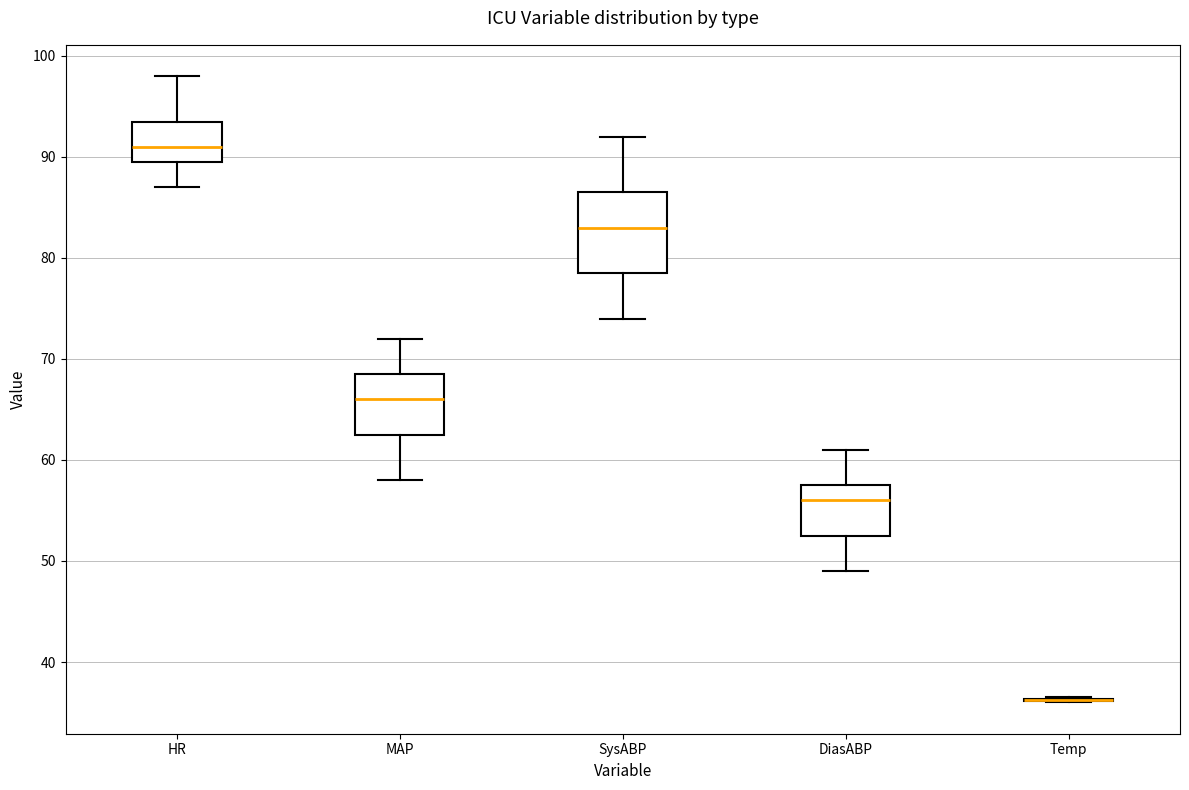

Reading left to right, read every box against the y-axis: the position of its median line, the range the box covers, and the ends of its whiskers. The values are not printed on the chart, so give them approximately, as read against the axis.

HR: median 91, box 90 to 94, whiskers 87 to 98
MAP: median 66, box 63 to 69, whiskers 58 to 72
SysABP: median 83, box 79 to 87, whiskers 74 to 92
DiasABP: median 56, box 53 to 58, whiskers 49 to 61
Temp: box collapsed to a line at 36, whiskers 36 to 37